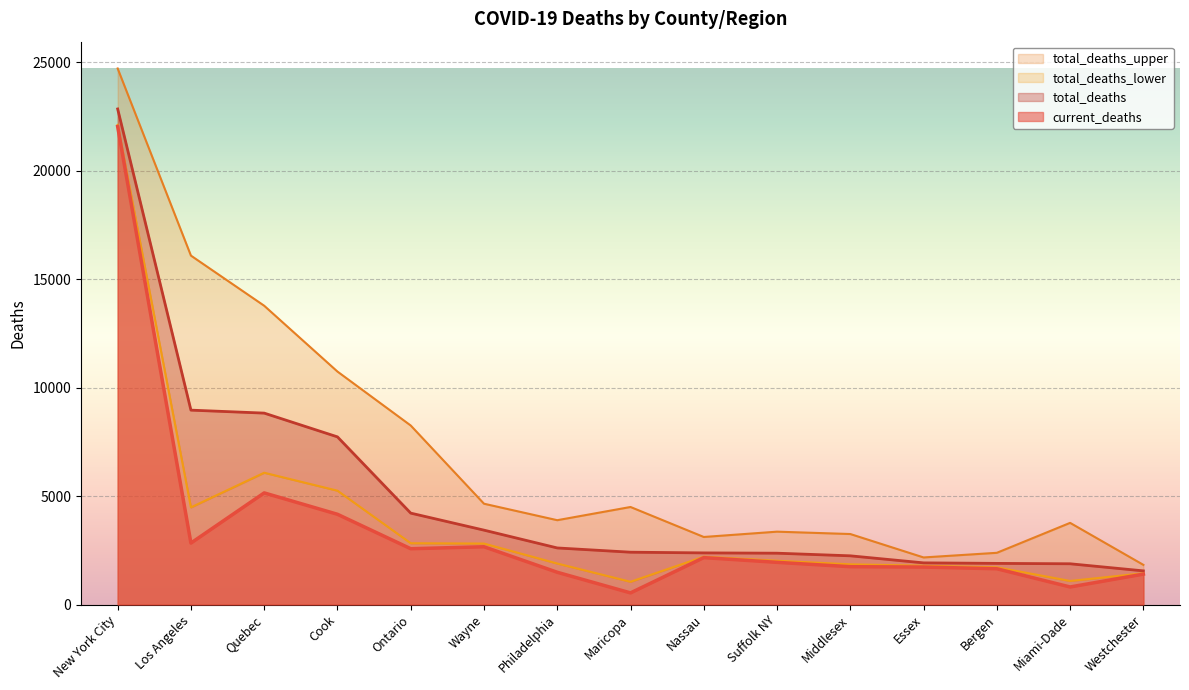

True or false: total_deaths and current_deaths cross at least once.

False